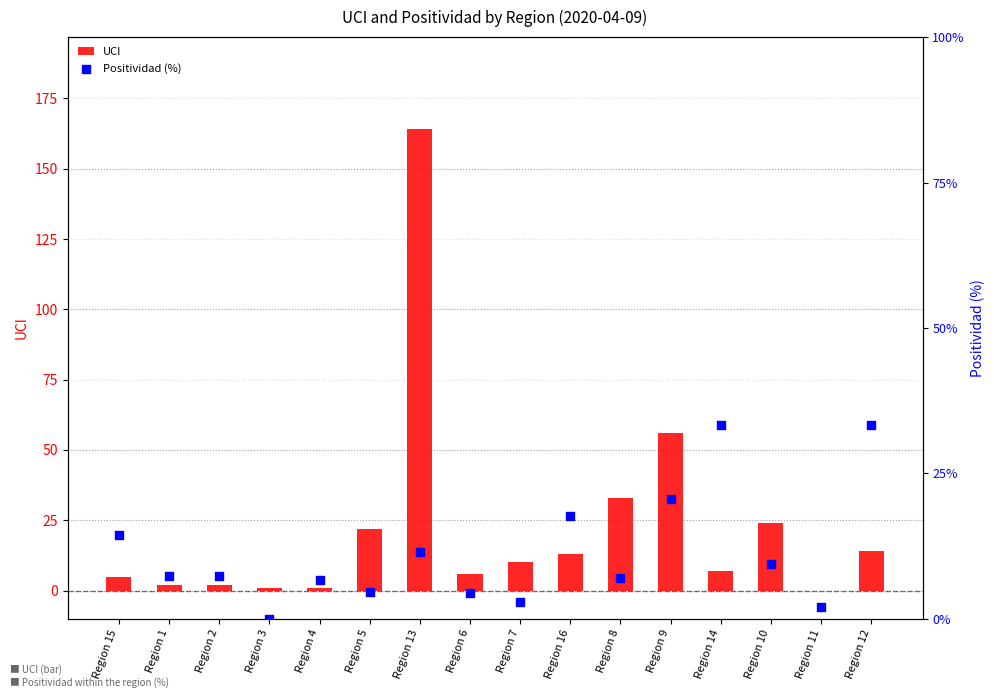

Which series contains the lowest Y value?

UCI